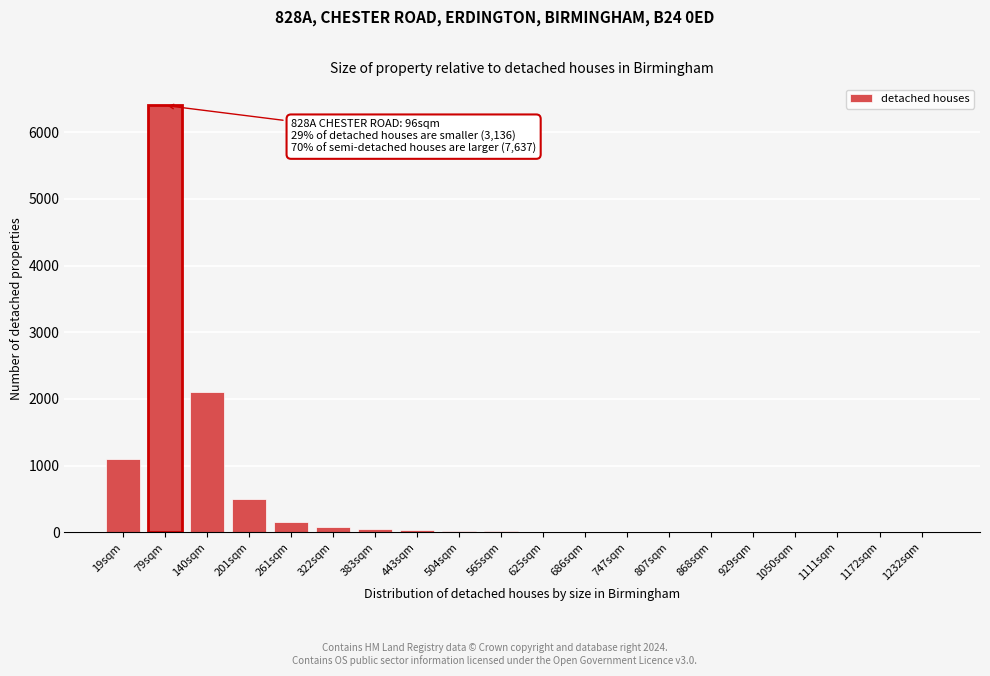

True or false: the data shows 15 at 565sqm.

True